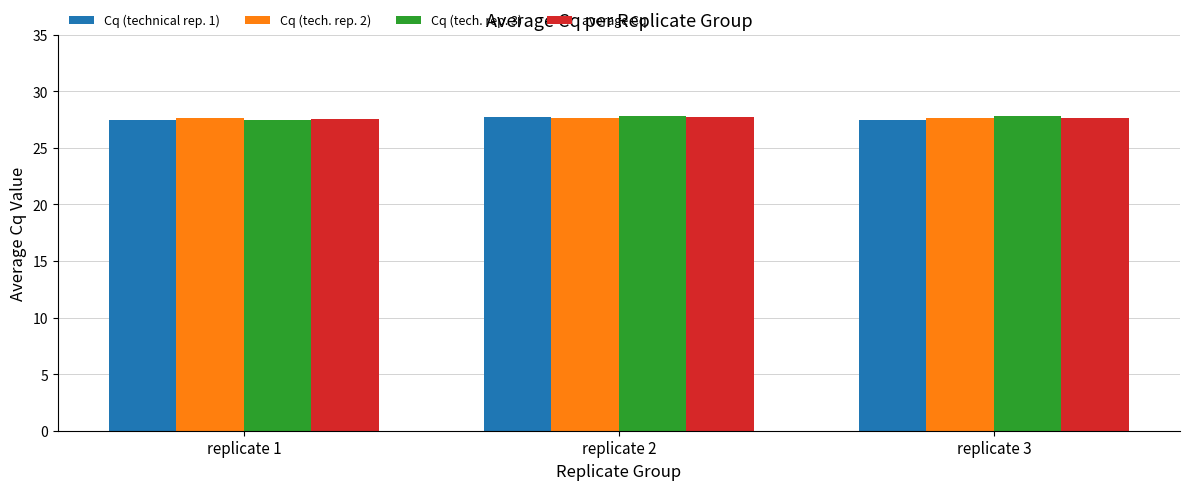

What is the greatest value displayed?

27.8